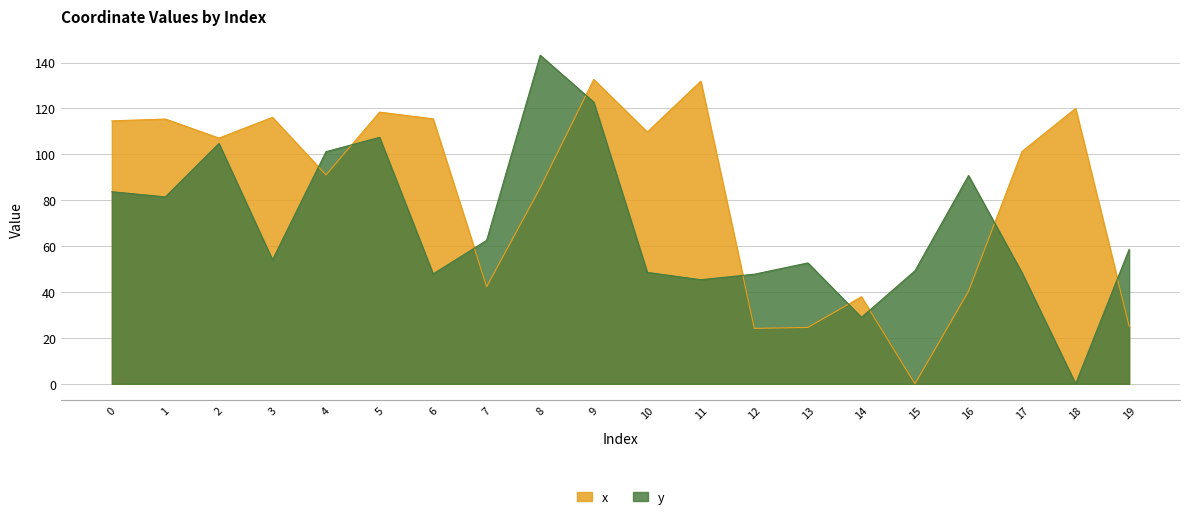

True or false: x and y cross at least once.

True